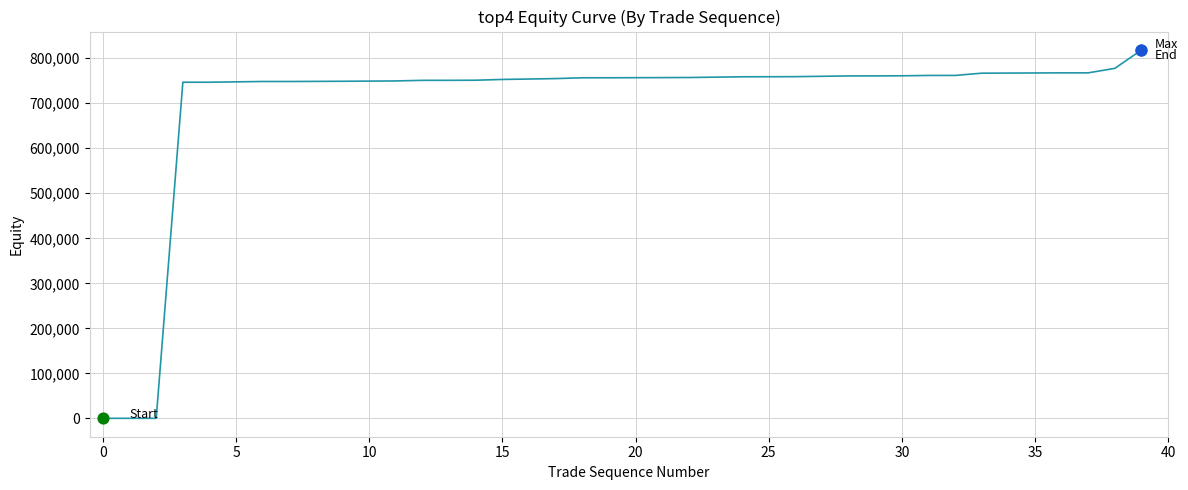

What is the difference between the maximum and minimum values?

817952